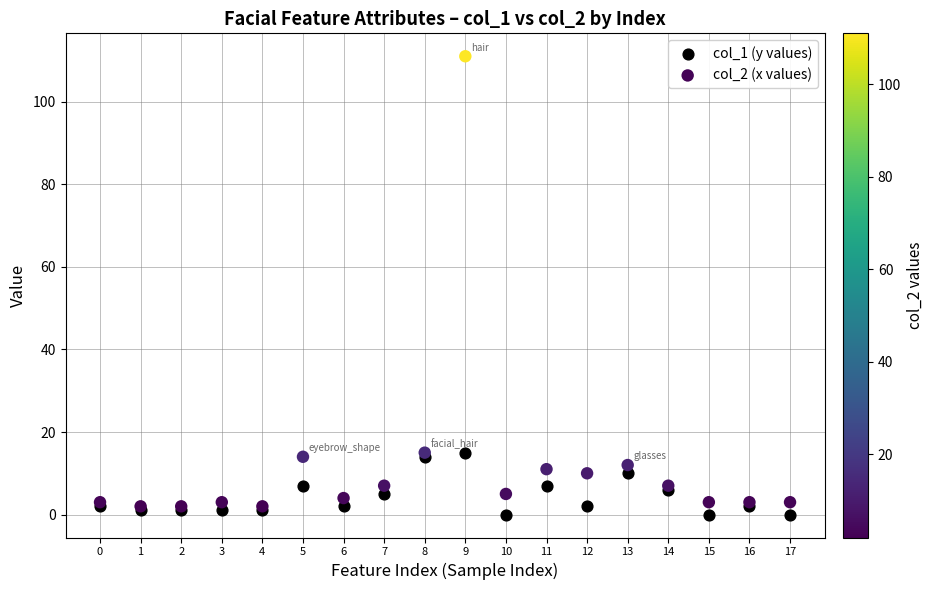

Which series reaches the minimum Y coordinate?

col_1 (y values)